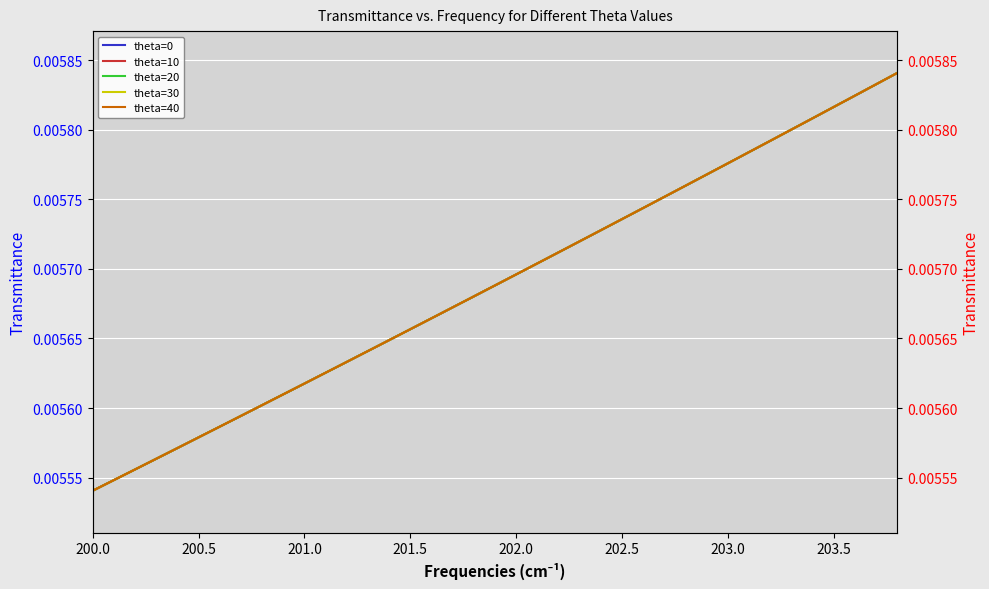

Which category has the lowest value across all series?

200.0